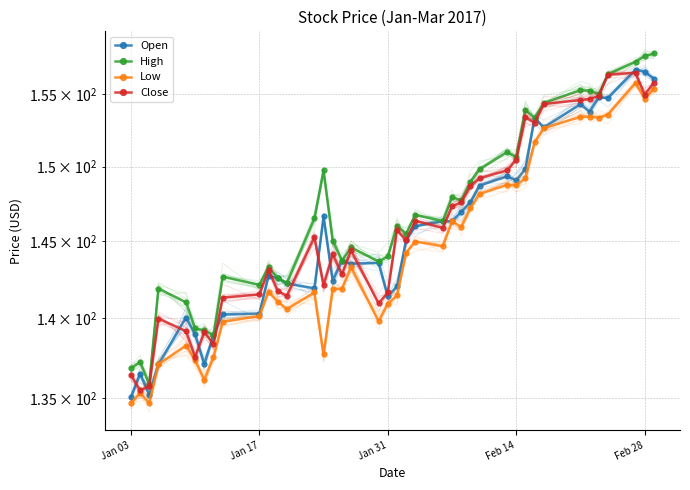

True or false: Low and High cross at least once.

False